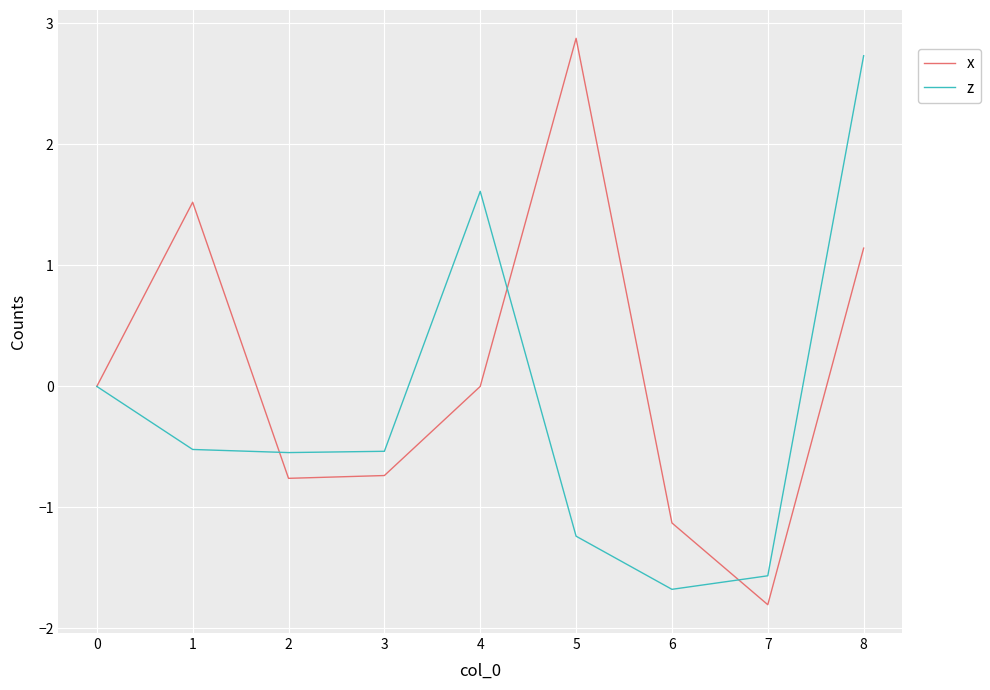

After their last crossing, which series has the higher values: x or z?

z